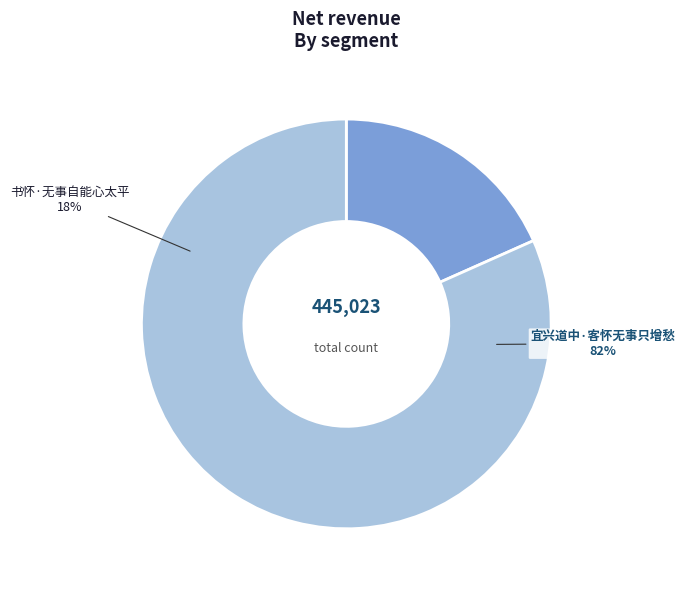

The 书怀·无事自能心太平 slice represents 12% of the pie. True or false?

False